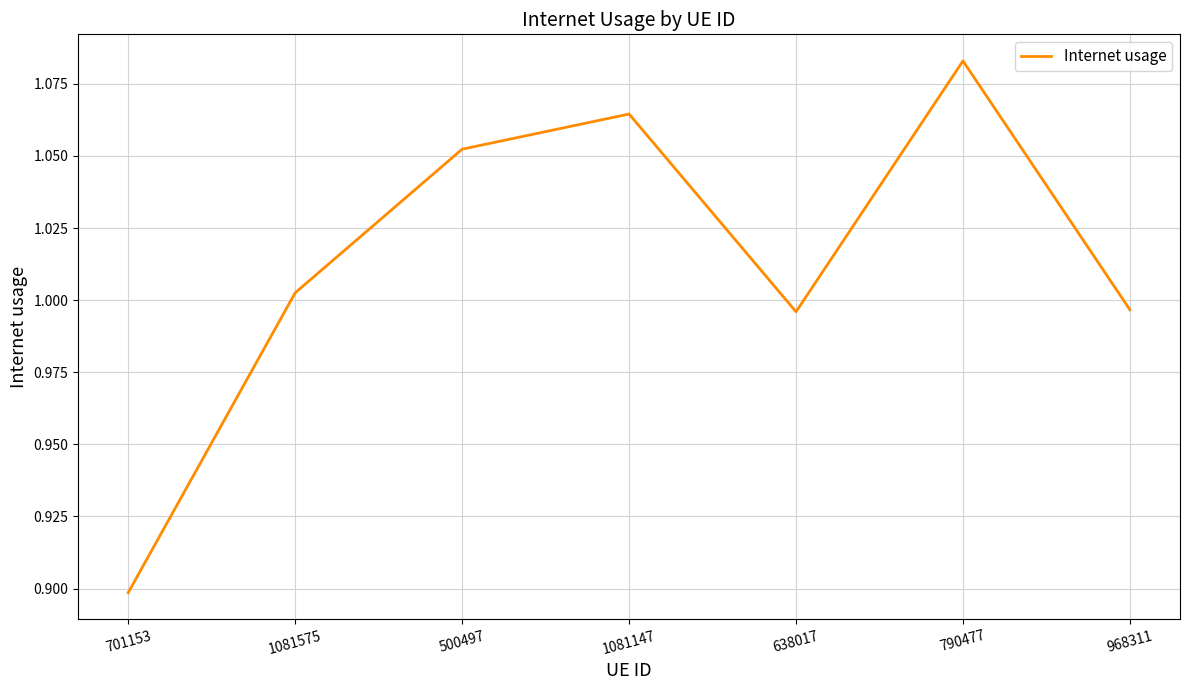

At which label is the value closest to 0?

701153